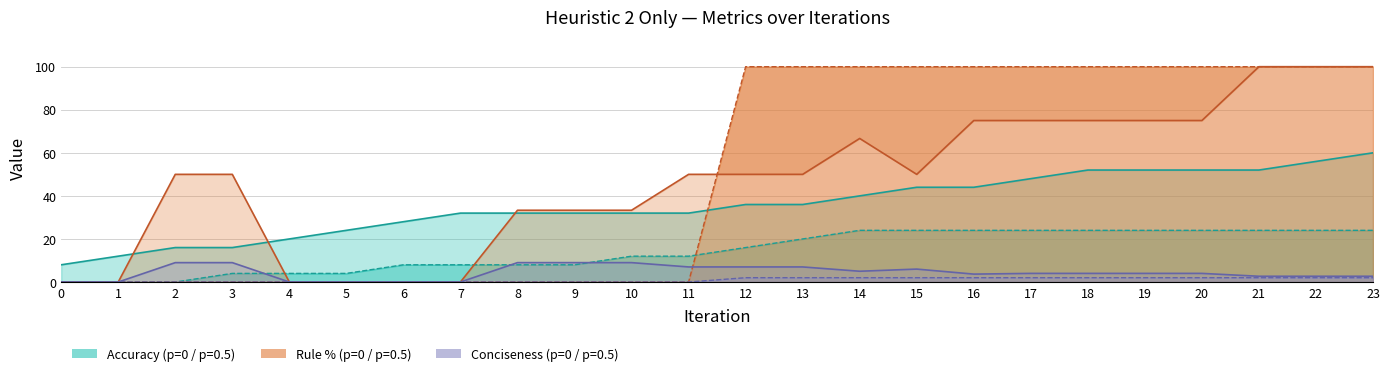

True or false: Conciseness p=0.5 and Accuracy p=0 intersect in this chart.

False